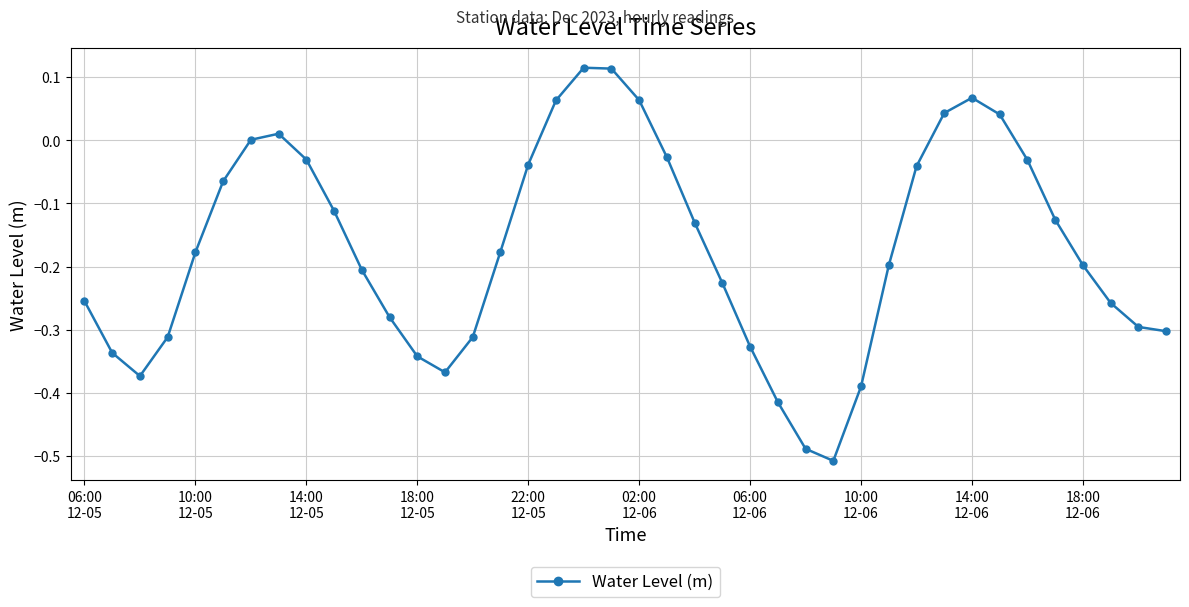

How many points are higher than both their immediate neighbors (excluding endpoints)?

3